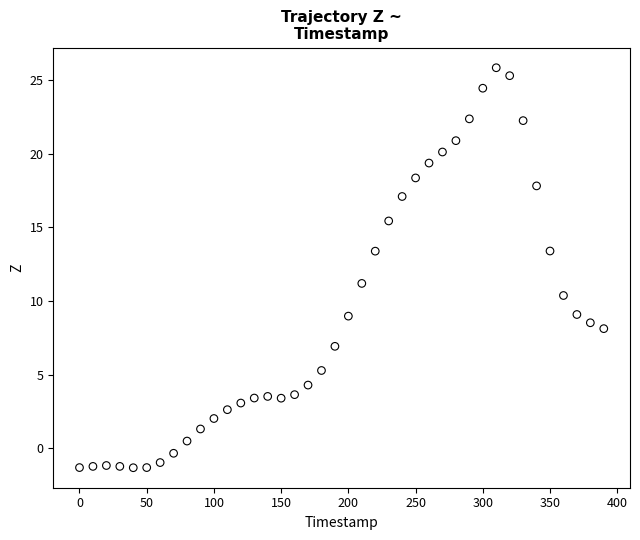

What is the range of X values (max minus min)?

390.0